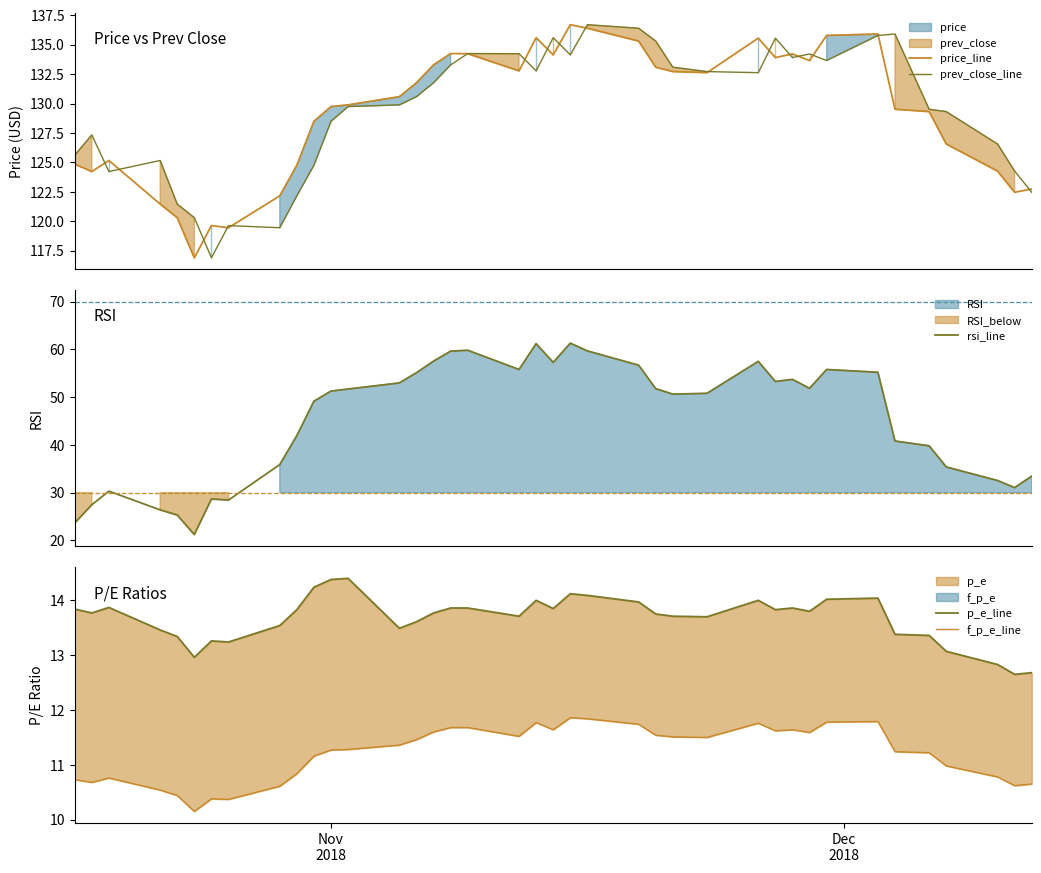

What is the minimum value for p_e_line?

12.7